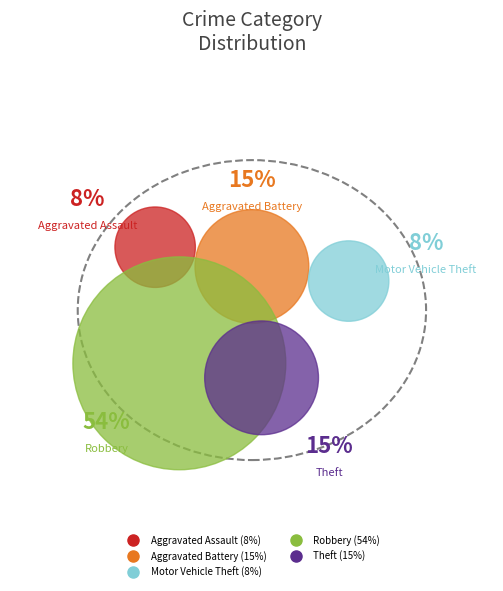

To the nearest percent, what is the difference between the Motor Vehicle Theft and Robbery slice percentages?

46%